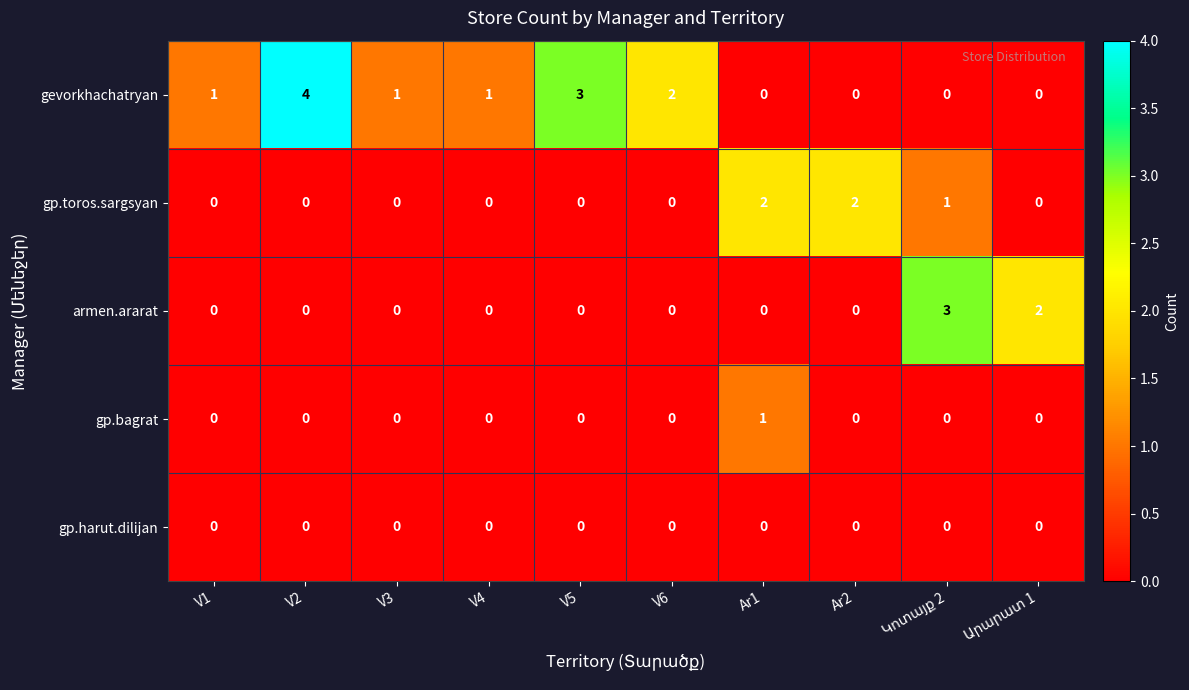

Which series has the largest total across all categories?

gevorkhachatryan